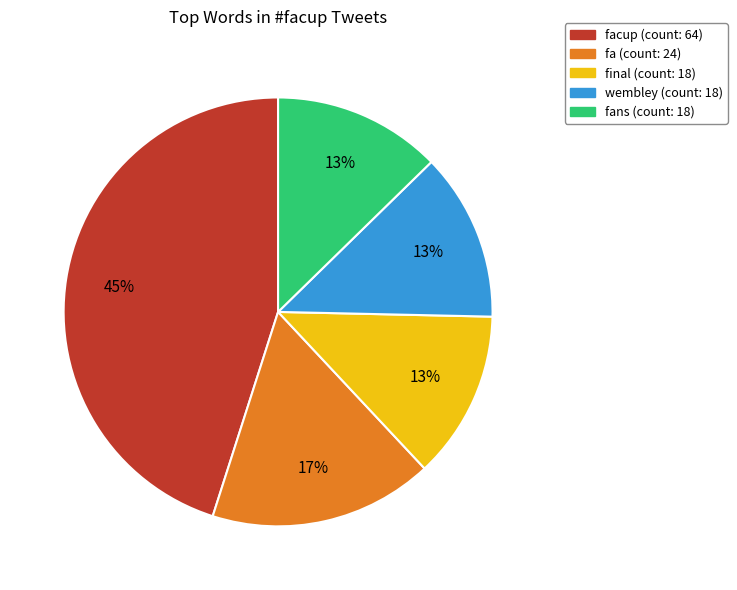

To the nearest percent, what is the average slice percentage?

20%